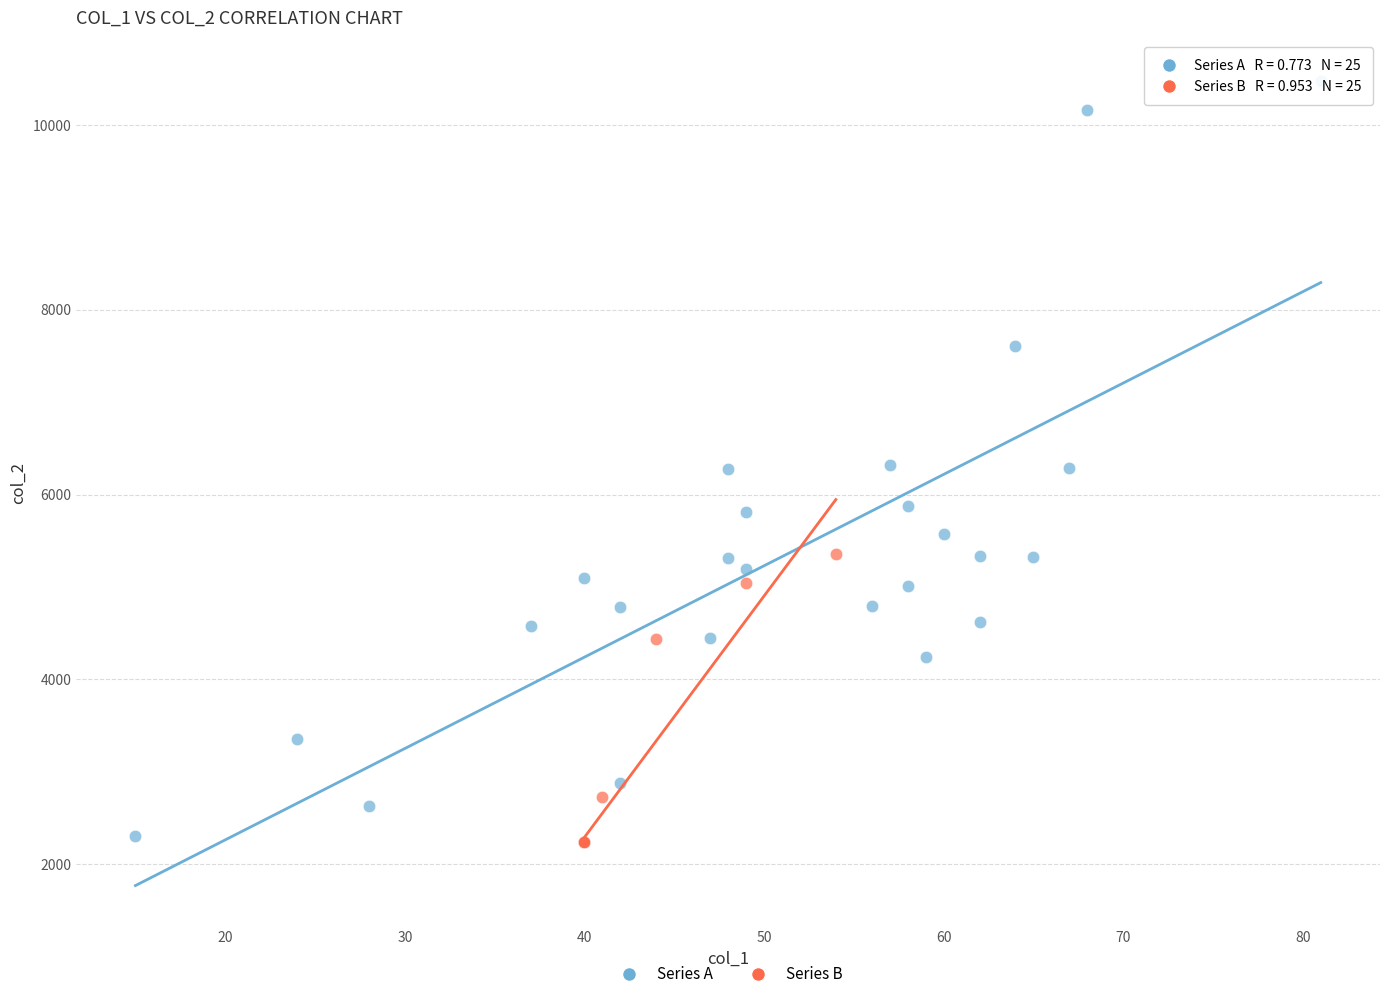

Which series has the widest spread of Y values?

Series A